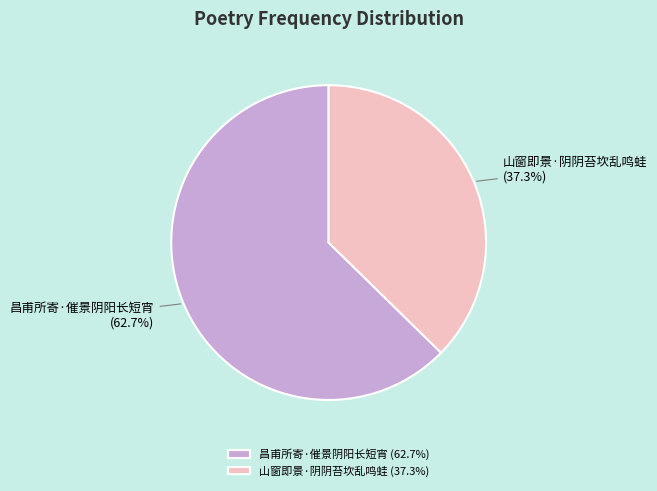

To the nearest percent, what percentage of the pie is 昌甫所寄·催景阴阳长短宵?

63%